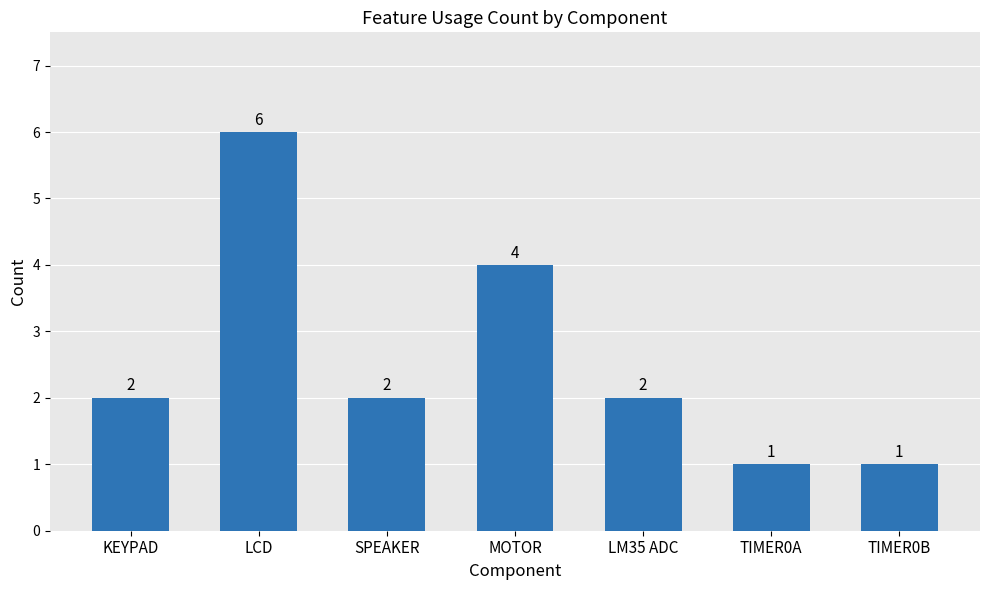

What is the label of the 1st bar from the left?

KEYPAD